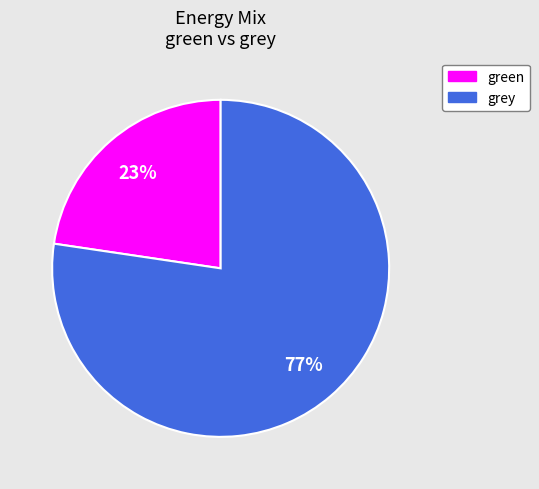

Is it true that grey is 85% of the pie?

False